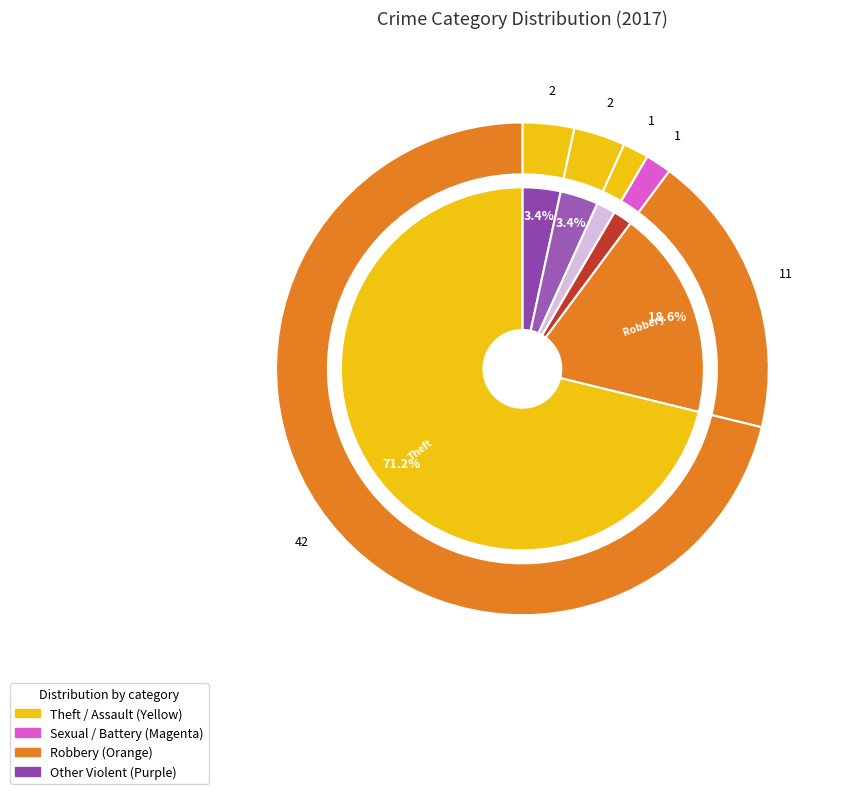

Does any single category account for the majority?

Yes